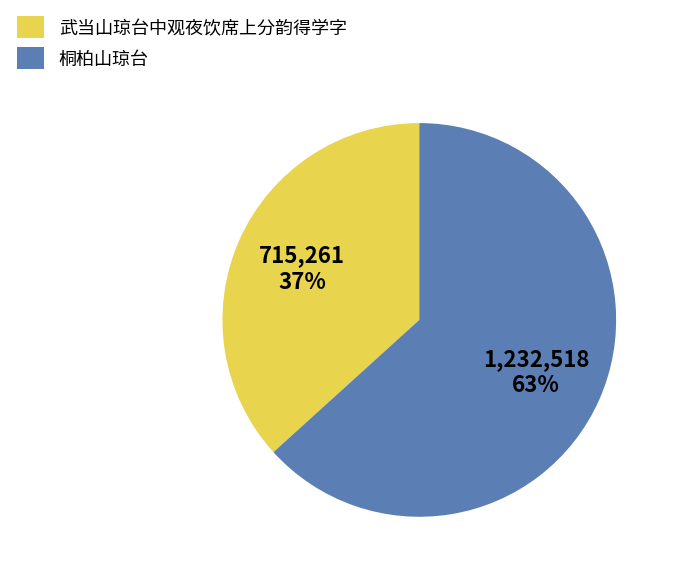

How many slices are in this pie chart?

2